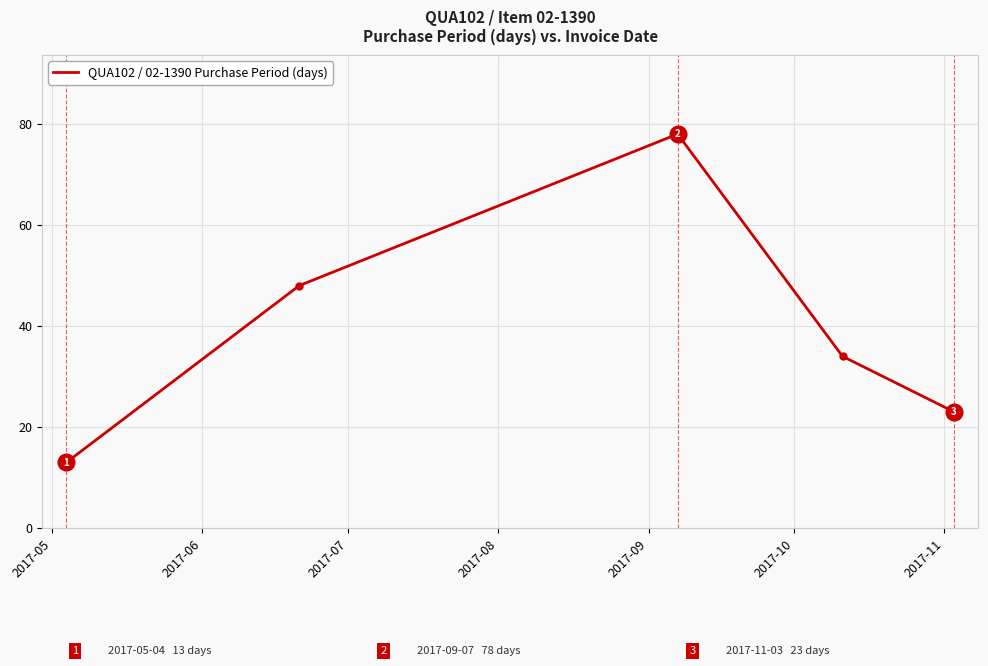

What is the smallest value displayed?

13